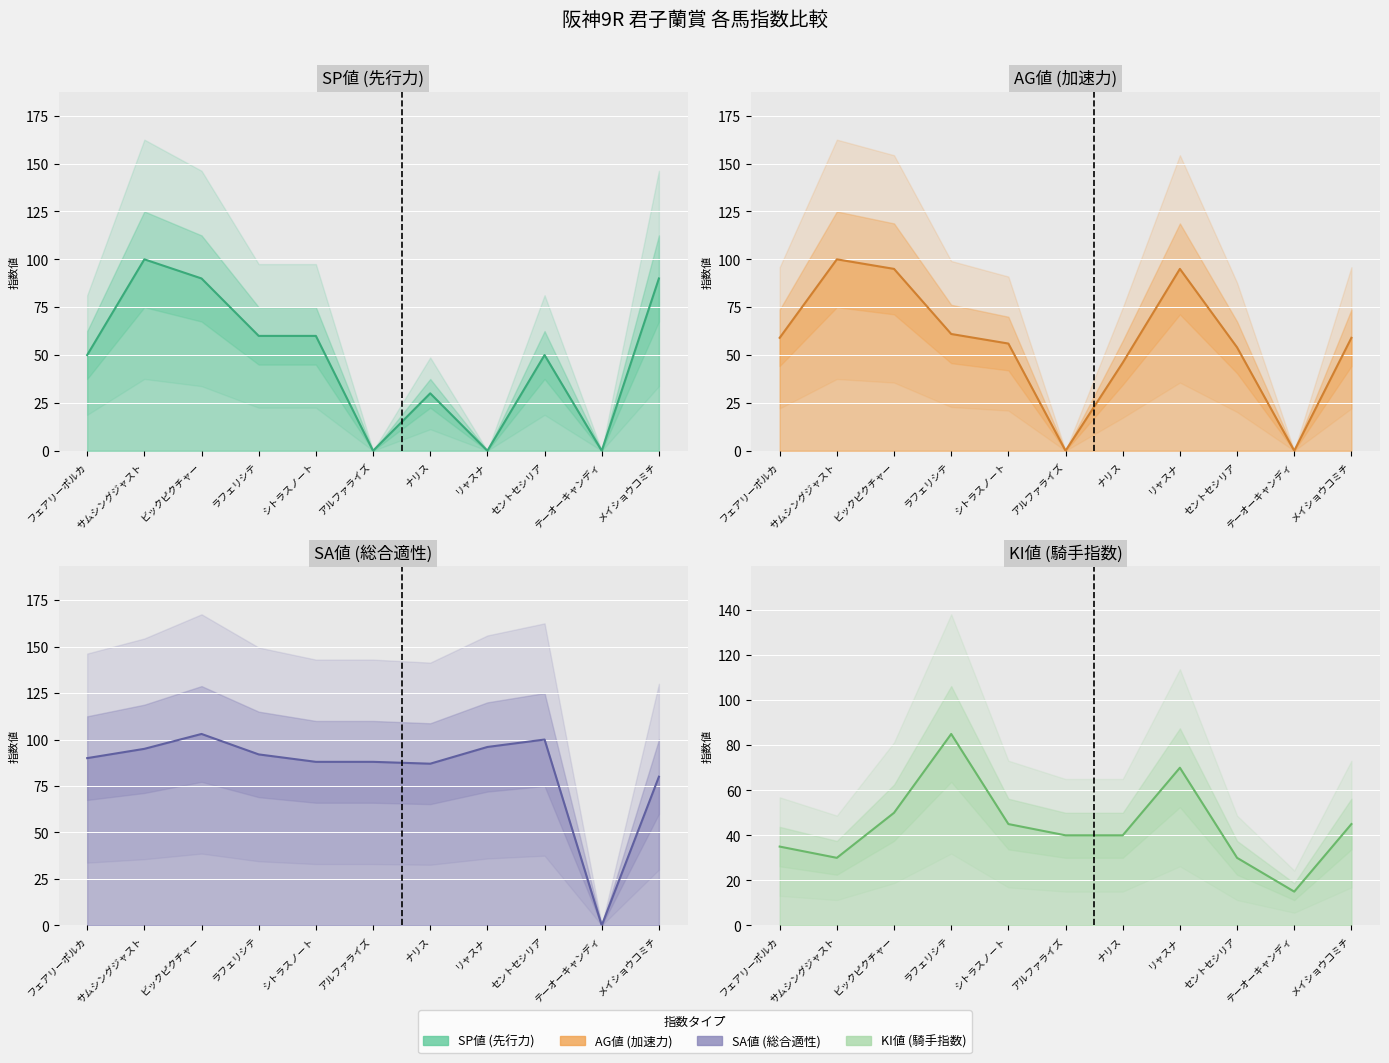

Where is the first local minimum for AG値 (加速力)?

アルファライズ